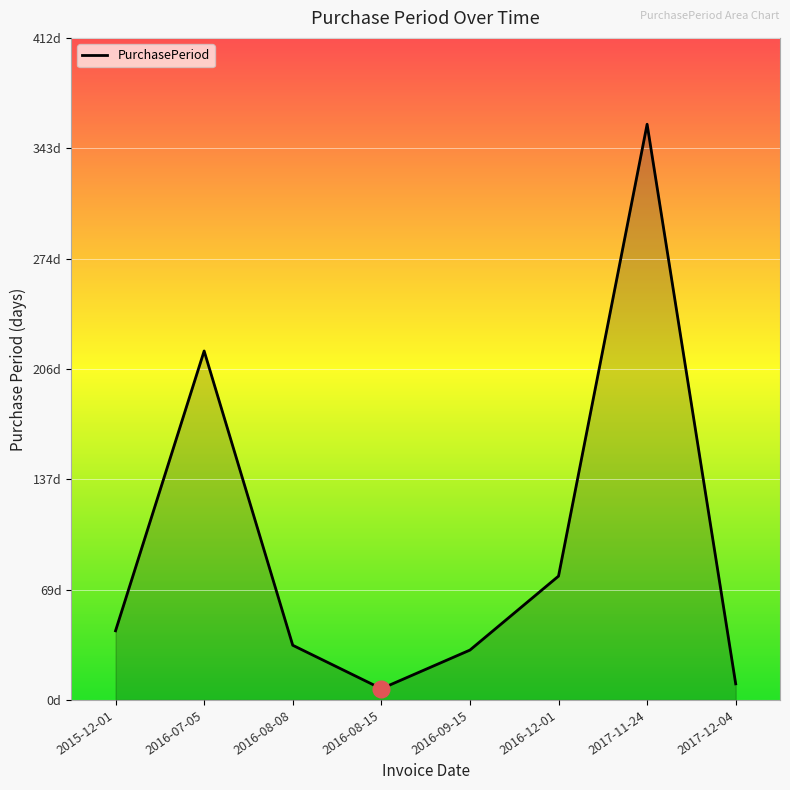

Reading left to right, extract all data points from this chart.

2015-12-01=43	2016-07-05=217	2016-08-08=34	2016-08-15=7	2016-09-15=31	2016-12-01=77	2017-11-24=358	2017-12-04=10